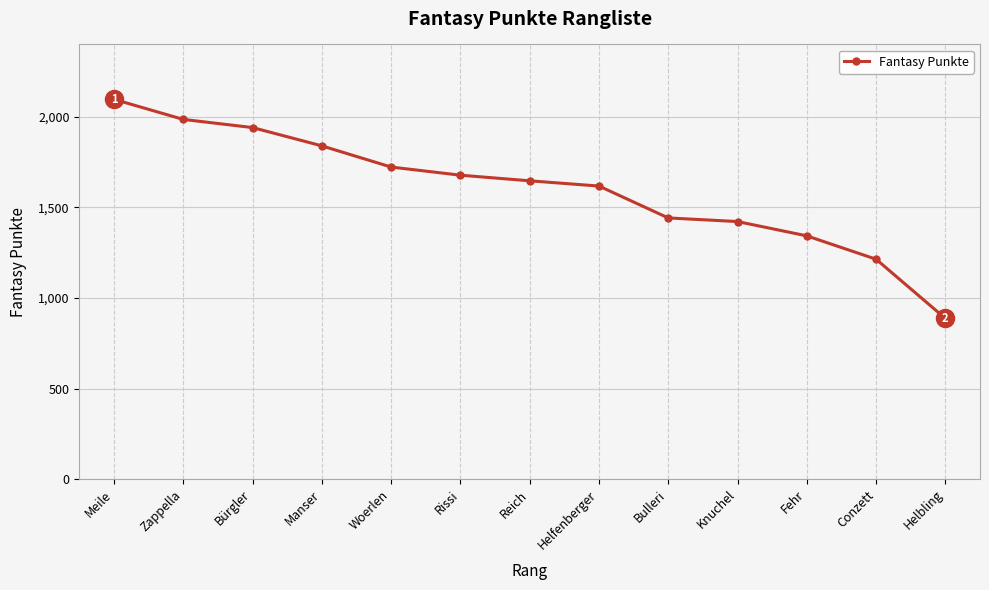

What is the label of the 1st point from the left?

Meile